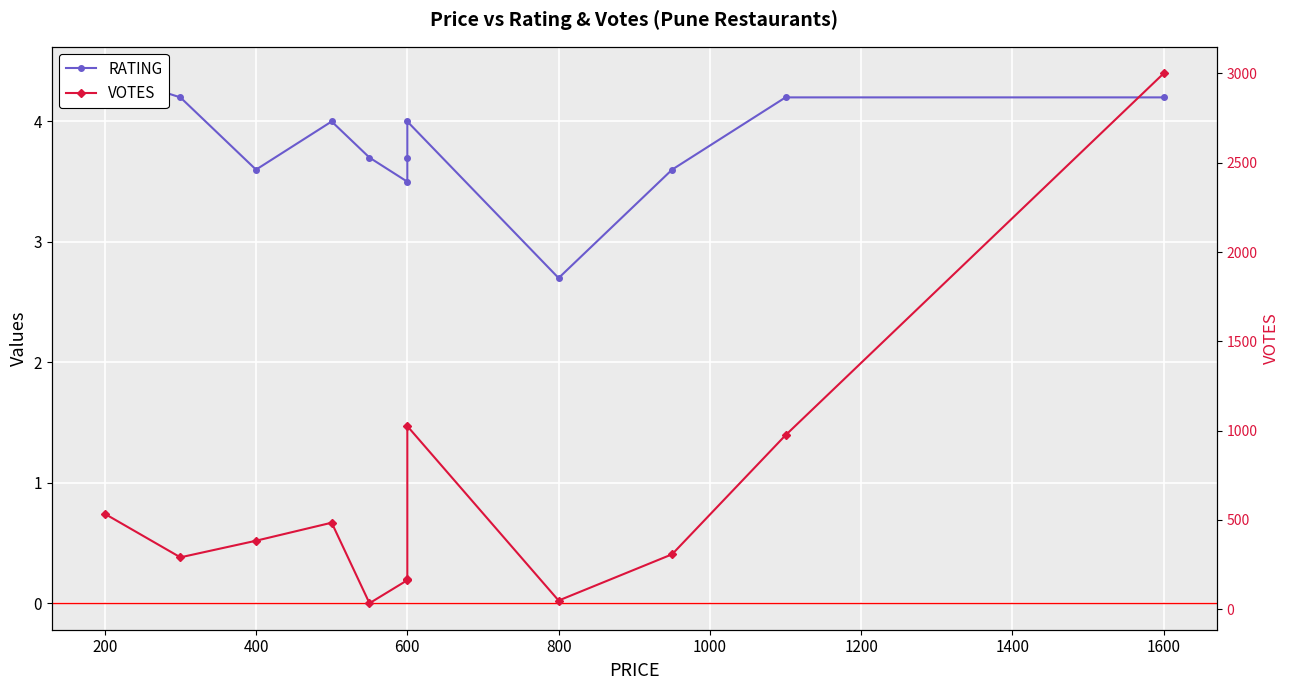

True or false: RATING and VOTES intersect in this chart.

False